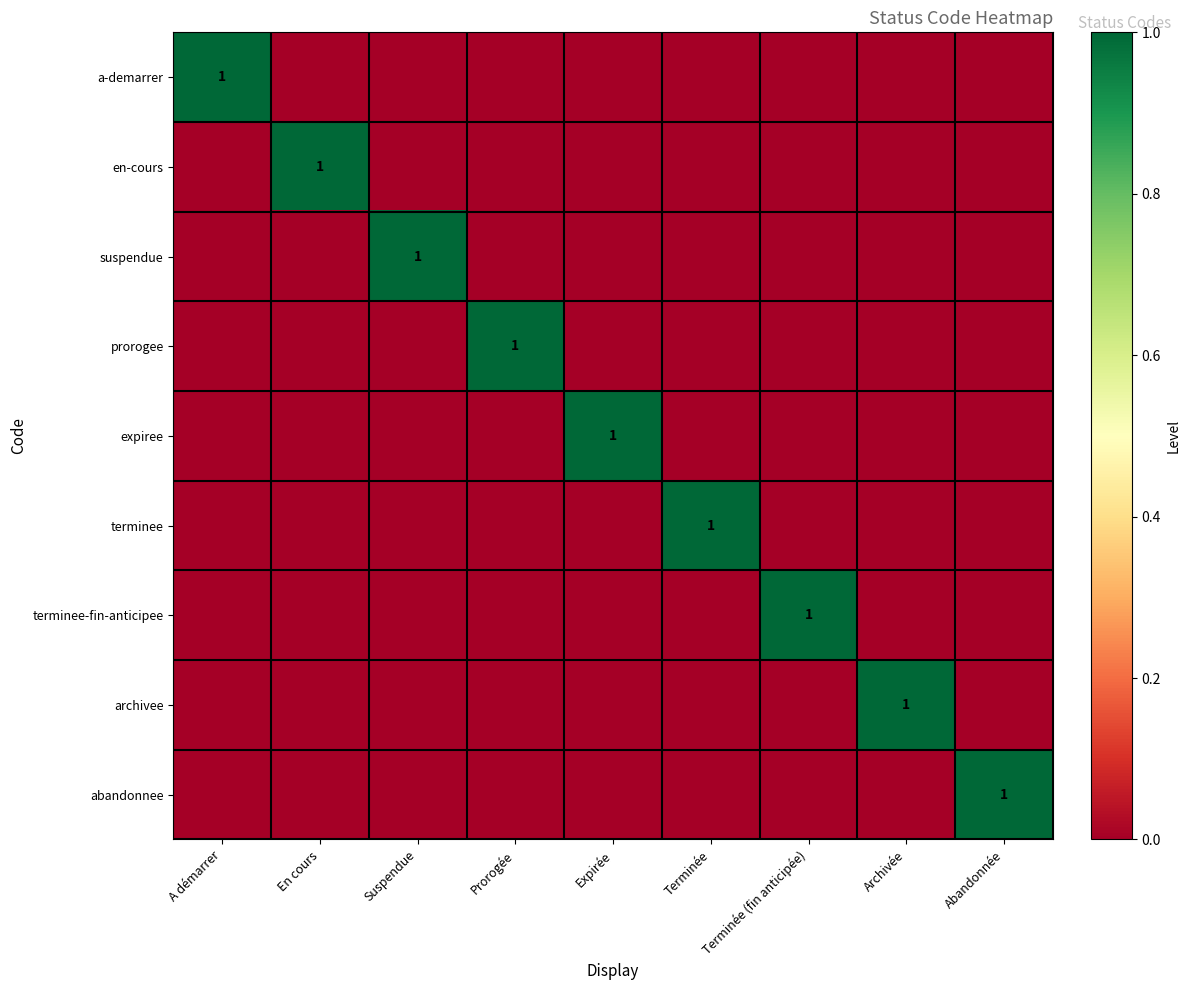

Which has a higher value, Suspendue or En cours?

Suspendue